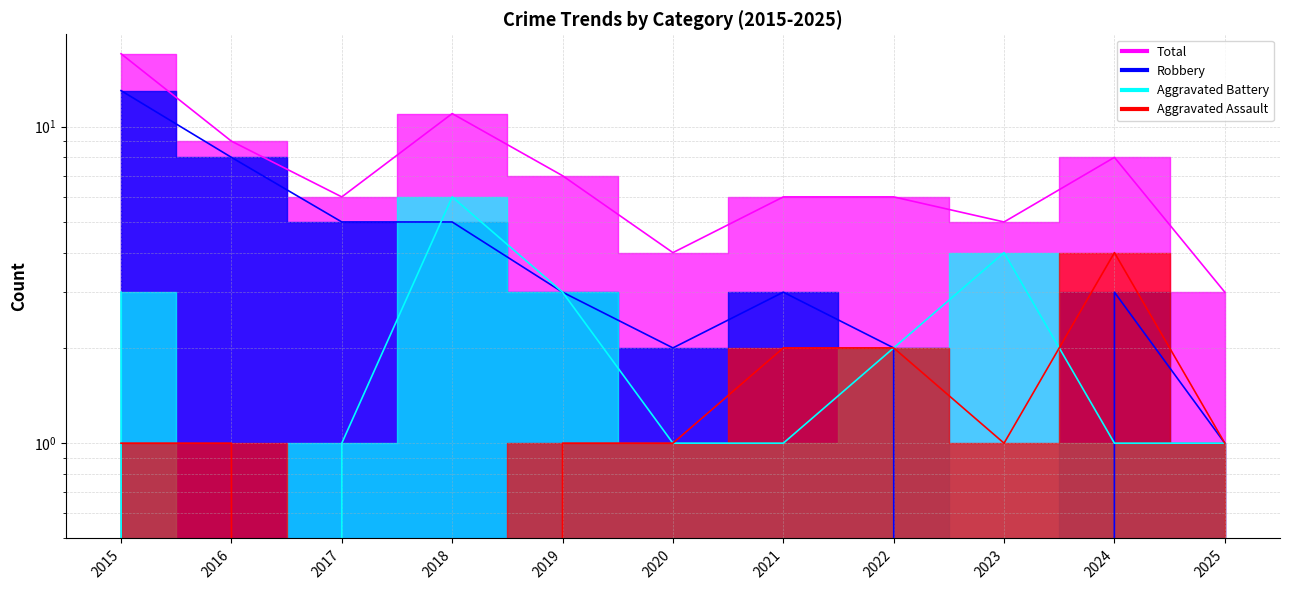

Reading left to right, list all the values displayed in this chart.

Aggravated Assault: 2015=1	2016=1	2017=0	2018=0	2019=1	2020=1	2021=2	2022=2	2023=1	2024=4	2025=1
Aggravated Battery: 2015=3	2016=0	2017=1	2018=6	2019=3	2020=1	2021=1	2022=2	2023=4	2024=1	2025=1
Robbery: 2015=13	2016=8	2017=5	2018=5	2019=3	2020=2	2021=3	2022=2	2023=0	2024=3	2025=1
Total: 2015=17	2016=9	2017=6	2018=11	2019=7	2020=4	2021=6	2022=6	2023=5	2024=8	2025=3